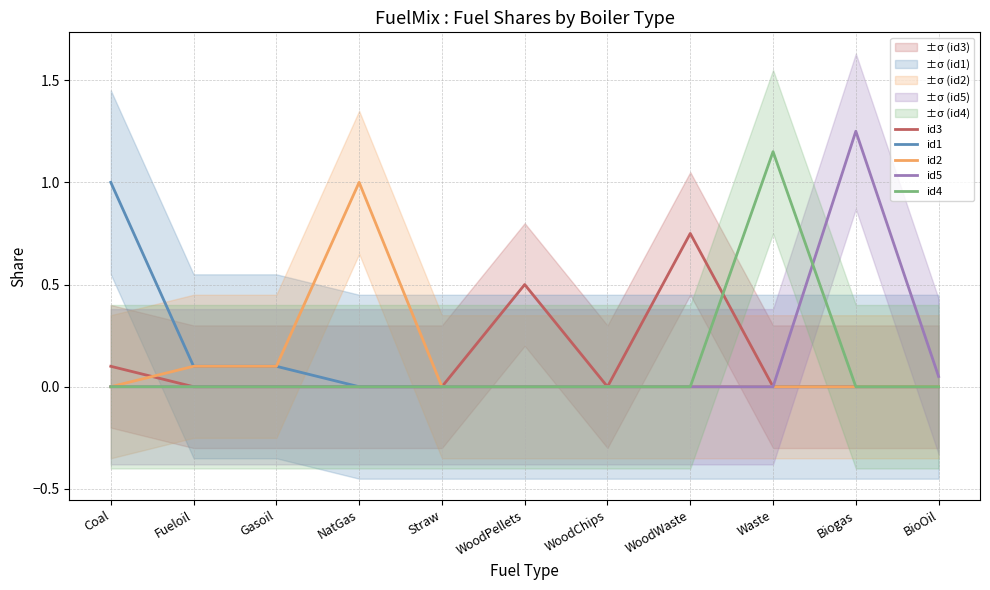

Reading right to left, what are all the values shown in this chart?

id3: 0.0	0.0	0.0	0.8	0.0	0.5	0.0	0.0	0.0	0.0	0.1
id1: 0.0	0.0	0.0	0.0	0.0	0.0	0.0	0.0	0.1	0.1	1.0
id2: 0.0	0.0	0.0	0.0	0.0	0.0	0.0	1.0	0.1	0.1	0.0
id5: 0.1	1.2	0.0	0.0	0.0	0.0	0.0	0.0	0.0	0.0	0.0
id4: 0.0	0.0	1.1	0.0	0.0	0.0	0.0	0.0	0.0	0.0	0.0